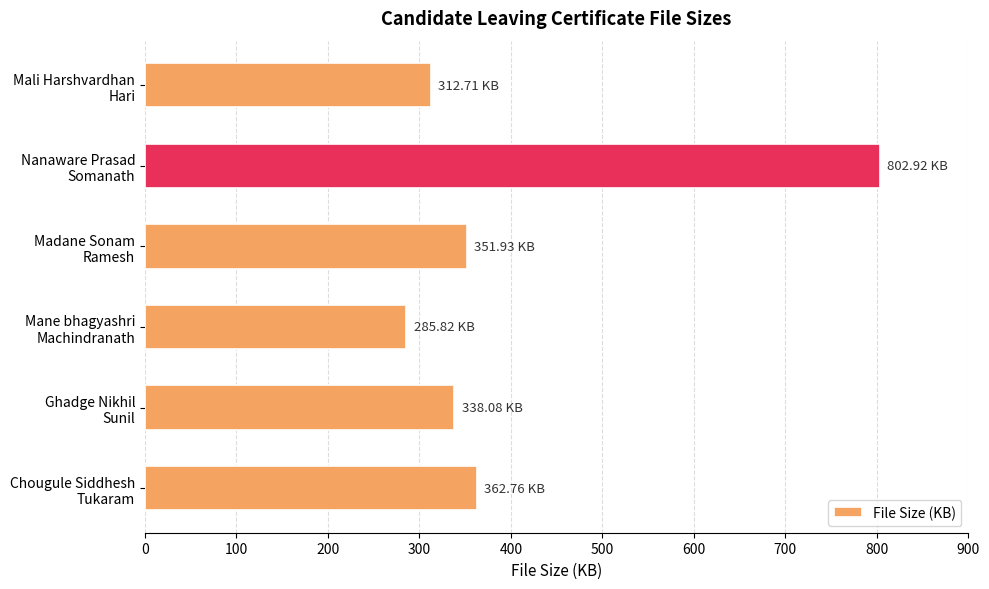

What is the difference between the maximum and second lowest values?

490.2